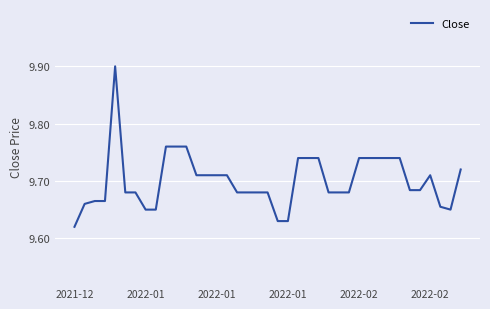

What is the difference between the maximum and minimum values?

0.3